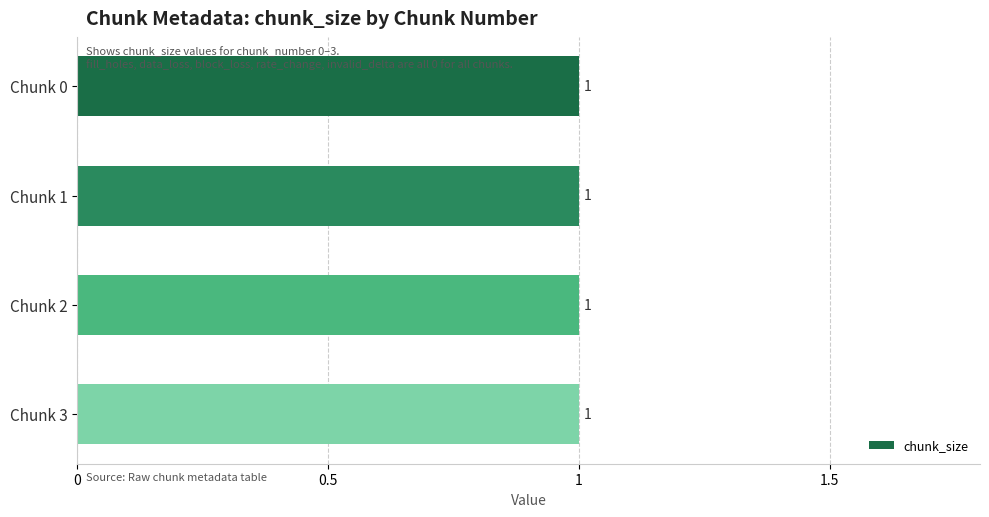

Which series has the largest total across all categories?

chunk_size